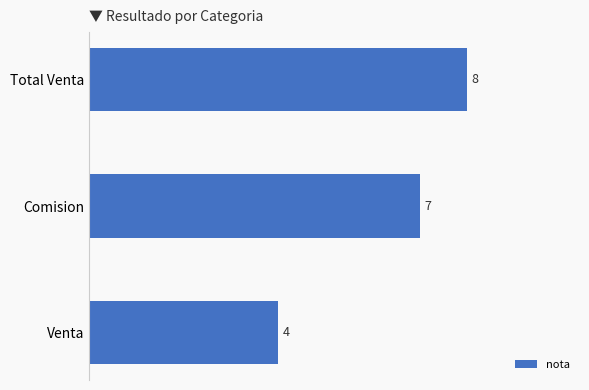

What is the smallest value displayed?

4